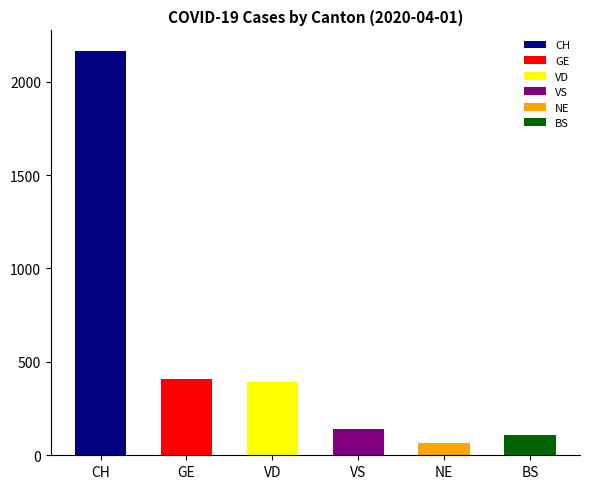

The chart shows a value of 2166 at CH. True or false?

True